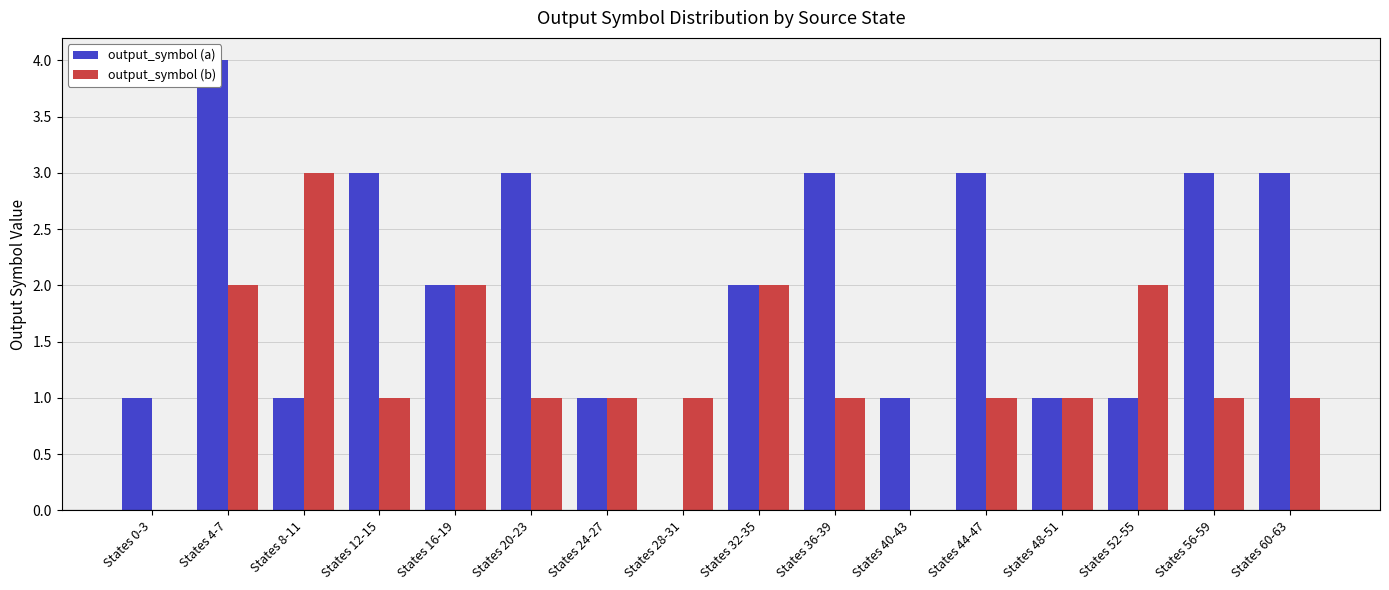

Reading left to right, what are all the values shown in this chart?

output_symbol (a): States 0-3=1	States 4-7=4	States 8-11=1	States 12-15=3	States 16-19=2	States 20-23=3	States 24-27=1	States 28-31=0	States 32-35=2	States 36-39=3	States 40-43=1	States 44-47=3	States 48-51=1	States 52-55=1	States 56-59=3	States 60-63=3
output_symbol (b): States 0-3=0	States 4-7=2	States 8-11=3	States 12-15=1	States 16-19=2	States 20-23=1	States 24-27=1	States 28-31=1	States 32-35=2	States 36-39=1	States 40-43=0	States 44-47=1	States 48-51=1	States 52-55=2	States 56-59=1	States 60-63=1